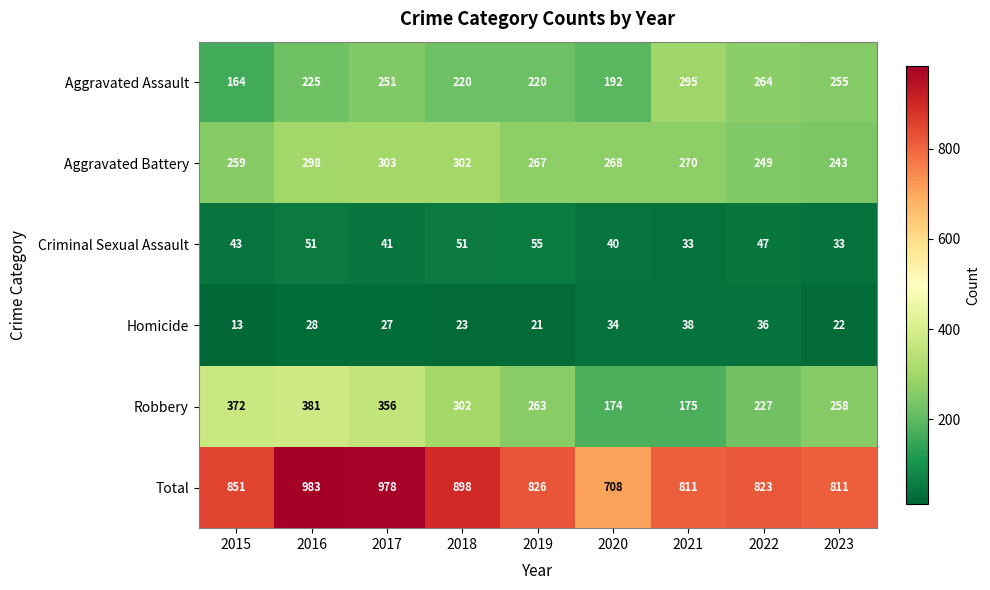

What is the greatest value displayed?

983